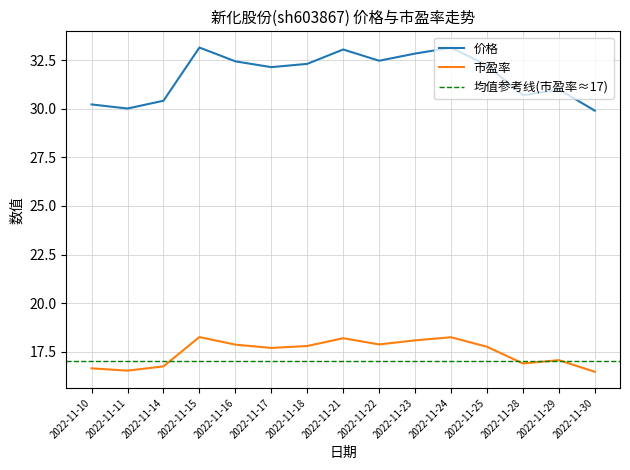

Does the chart display data point markers on the line(s)?

No